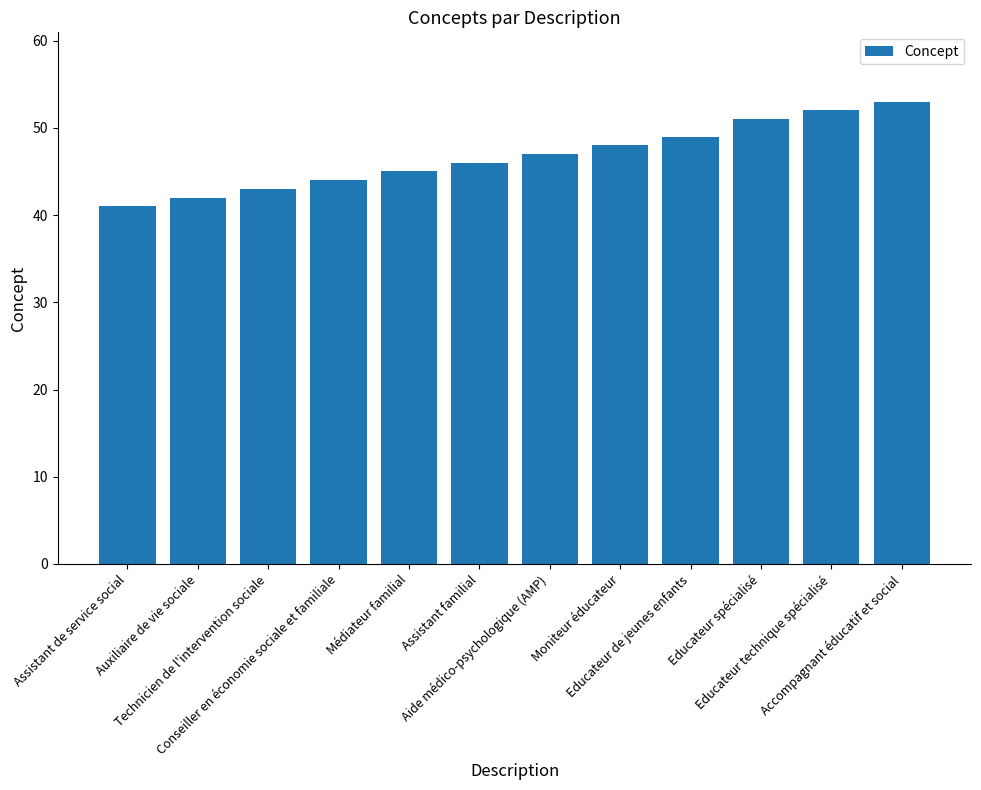

Which label corresponds to the largest value in the chart?

Accompagnant éducatif et social